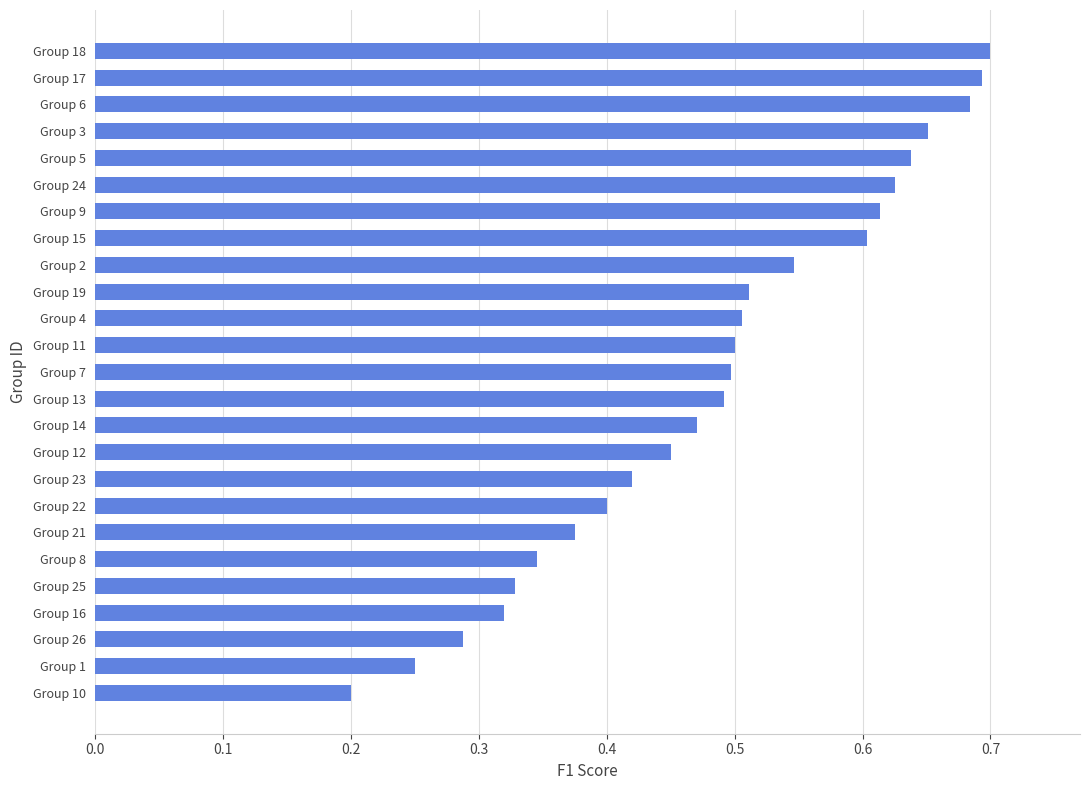

The value at Group 9 is 0.3. True or false?

False